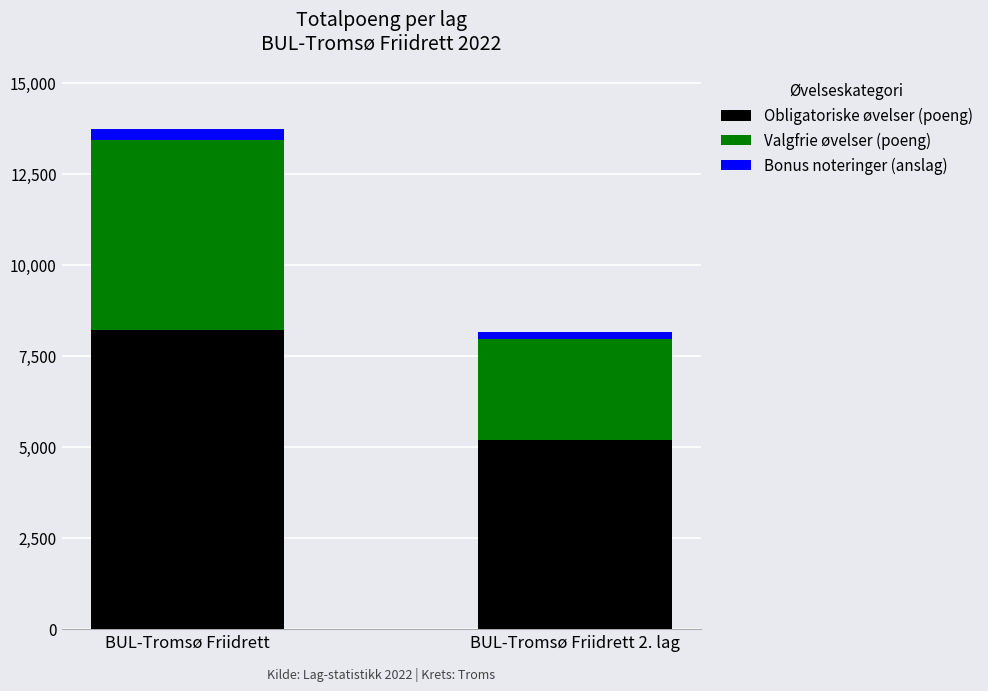

Which category has the highest value in the Obligatoriske øvelser (poeng) series?

BUL-Tromsø Friidrett